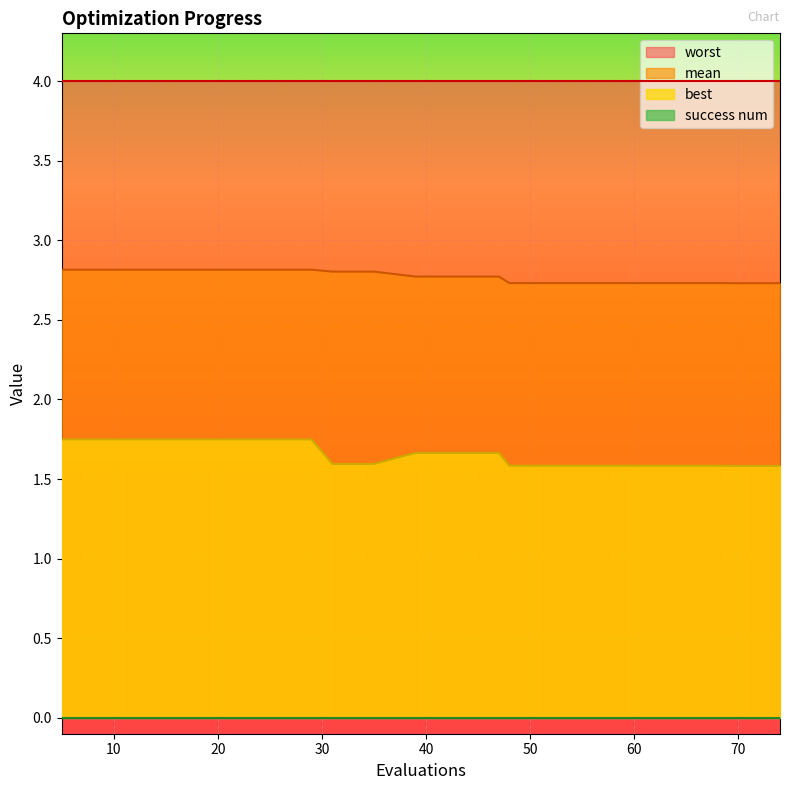

What is the greatest value displayed?

4.0